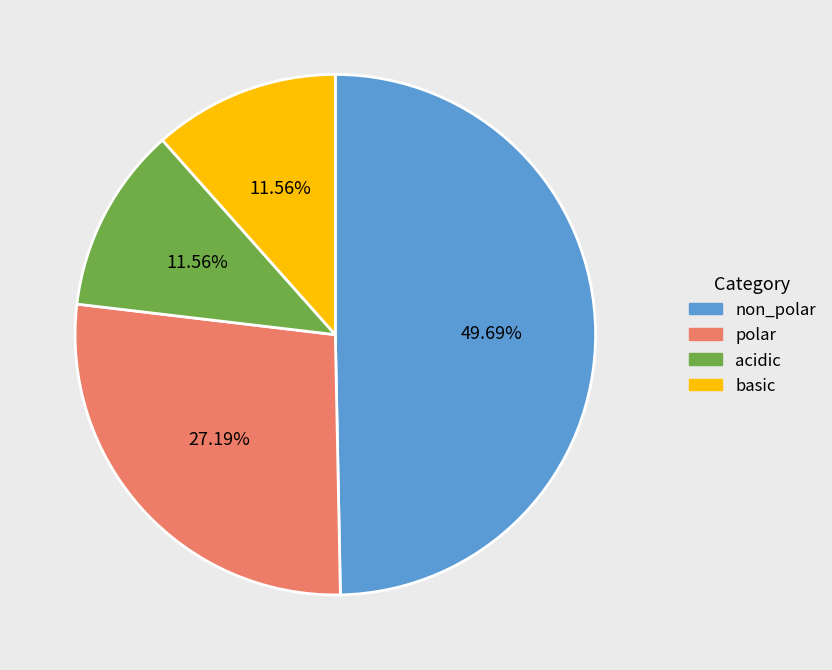

Is the sum of polar and basic greater than half?

No